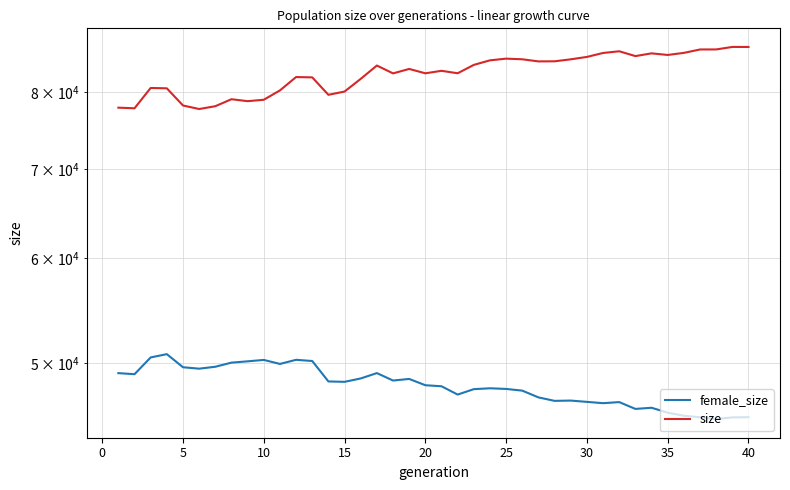

Reading left to right, list all the values displayed in this chart.

female_size: 49128	49038	50486	50774	49633	49510	49676	50031	50145	50268	49919	50278	50172	48425	48392	48677	49132	48501	48635	48108	48021	47334	47781	47853	47800	47658	47103	46819	46843	46738	46632	46719	46170	46263	45870	45624	45509	45360	45495	45513
size: 77882	77800	80592	80543	78178	77700	78079	79032	78765	78958	80250	82133	82086	79639	80092	81873	83791	82657	83297	82669	83027	82674	83885	84551	84799	84704	84395	84408	84700	85054	85638	85891	85176	85581	85343	85651	86160	86165	86539	86536